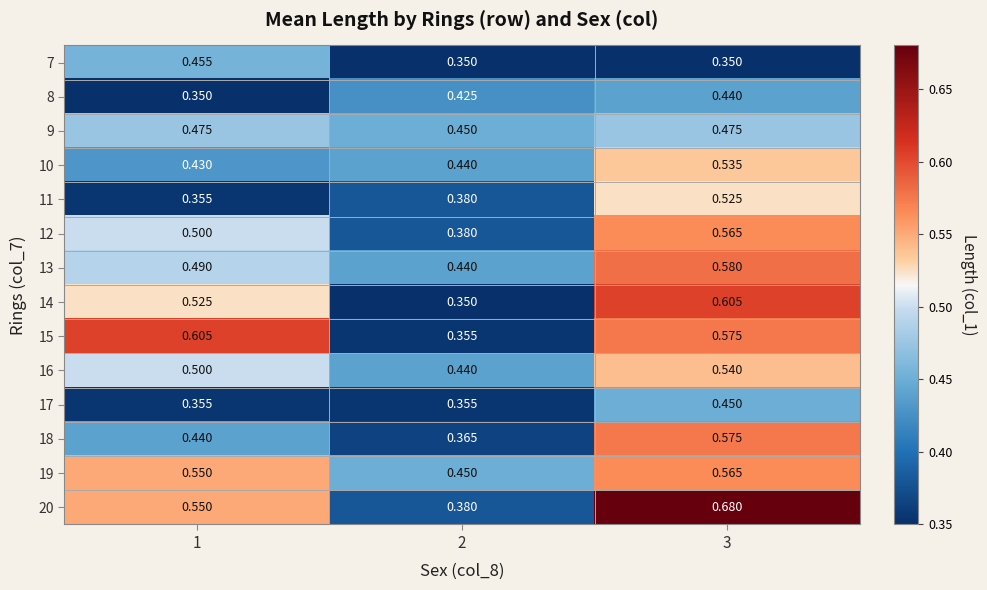

Between 1 and 3, which series saw the biggest shift?

11